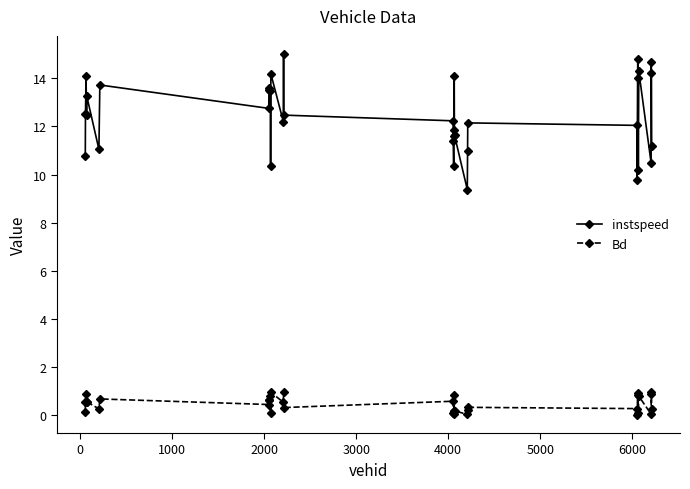

Rank the series by their average value, from lowest to highest.

Bd, instspeed